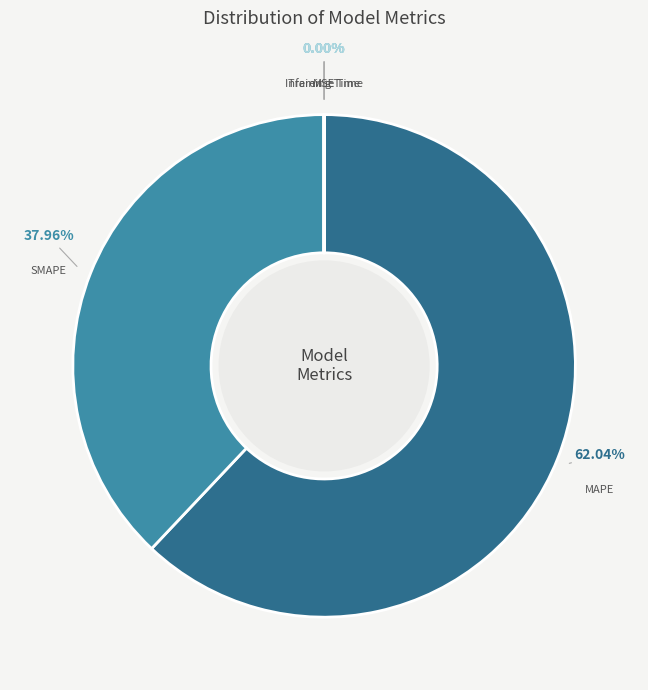

Which category accounts for the majority?

MAPE